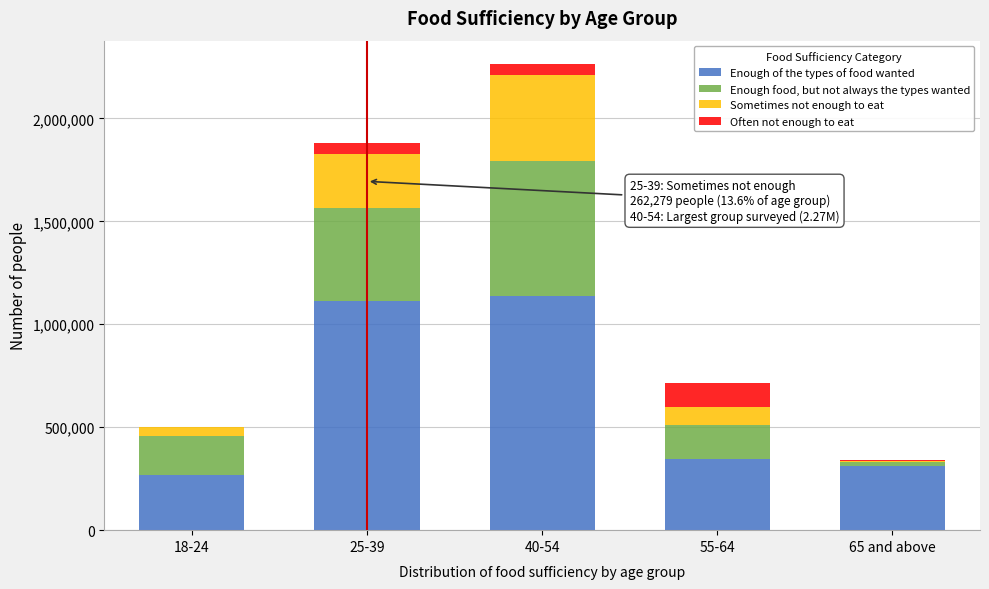

Reading left to right, transcribe the values for Enough of the types of food wanted.

18-24=269374	25-39=1113075	40-54=1137369	55-64=347708	65 and above=309664